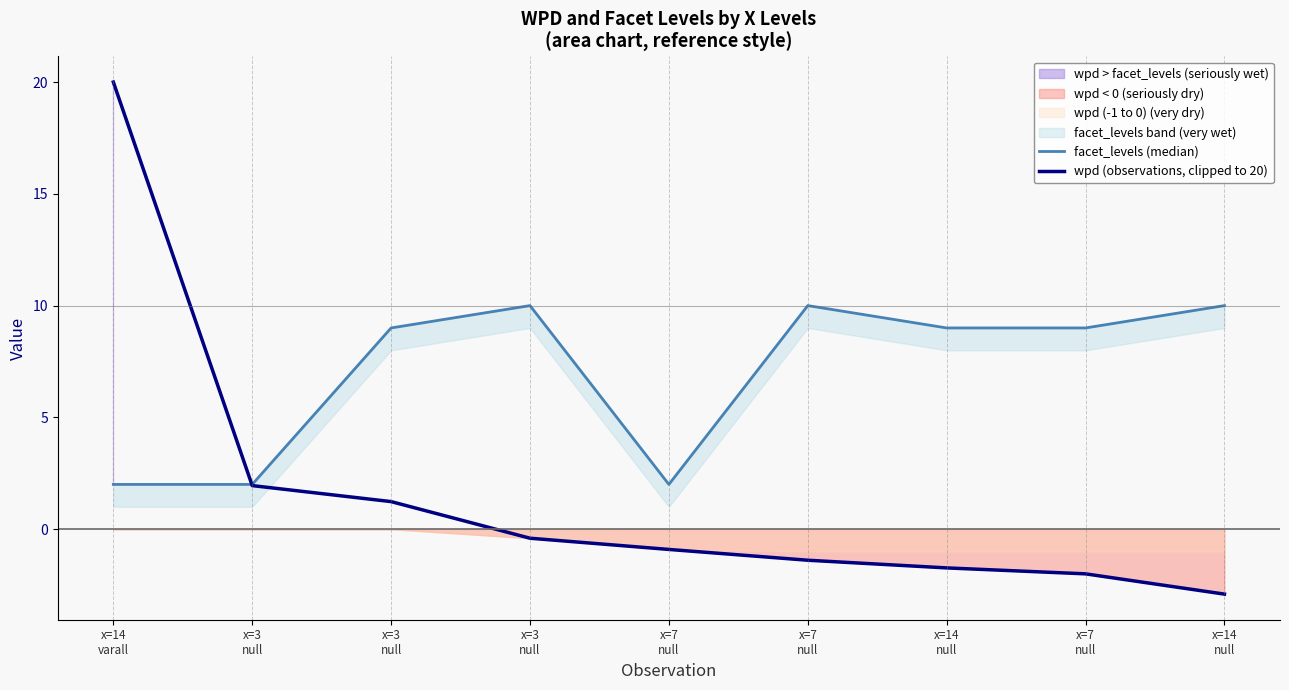

At which category is the sum across all series the highest?

x=14
varall